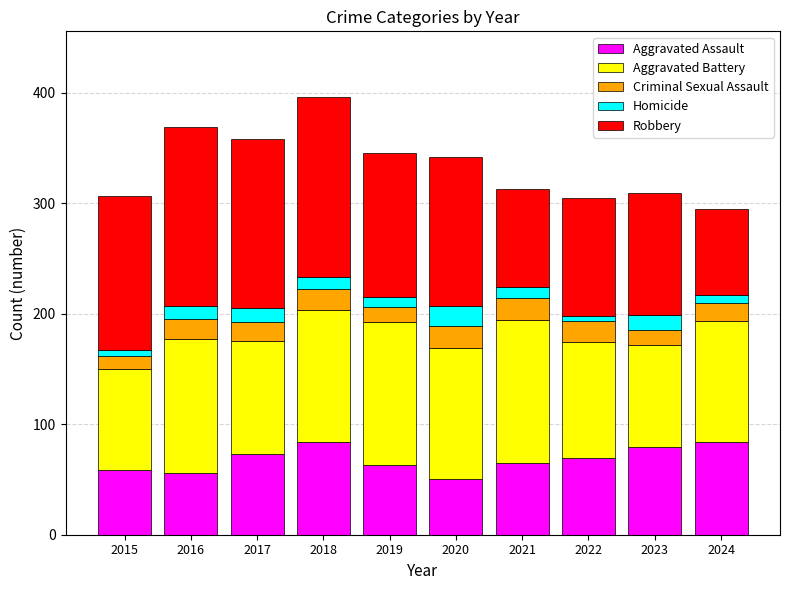

What is the sum of all Aggravated Assault values?

682